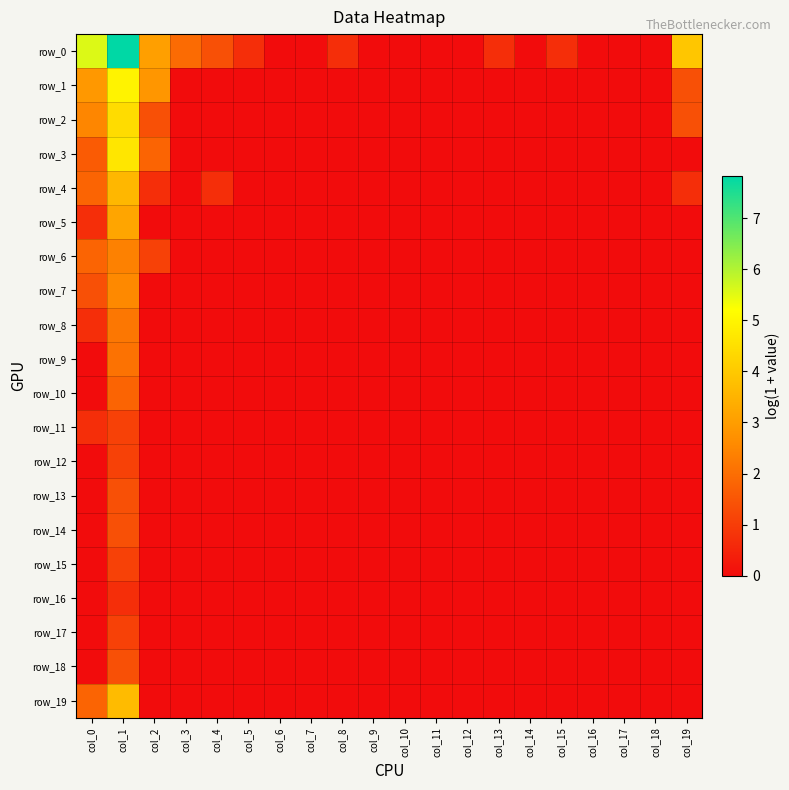

Between col_5 and col_8, which series saw the biggest shift?

row_0